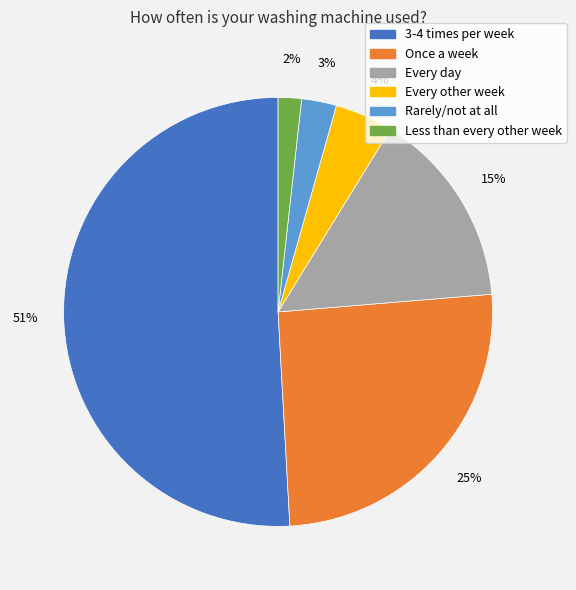

To the nearest percent, what is the average slice percentage?

17%